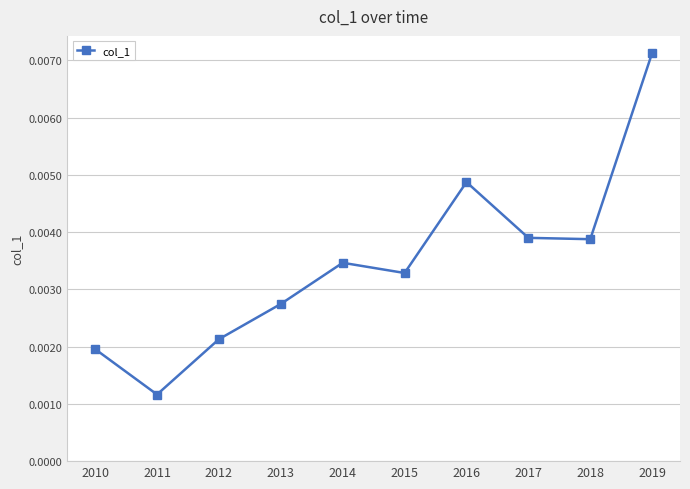

Which category has the highest value across all series?

2019